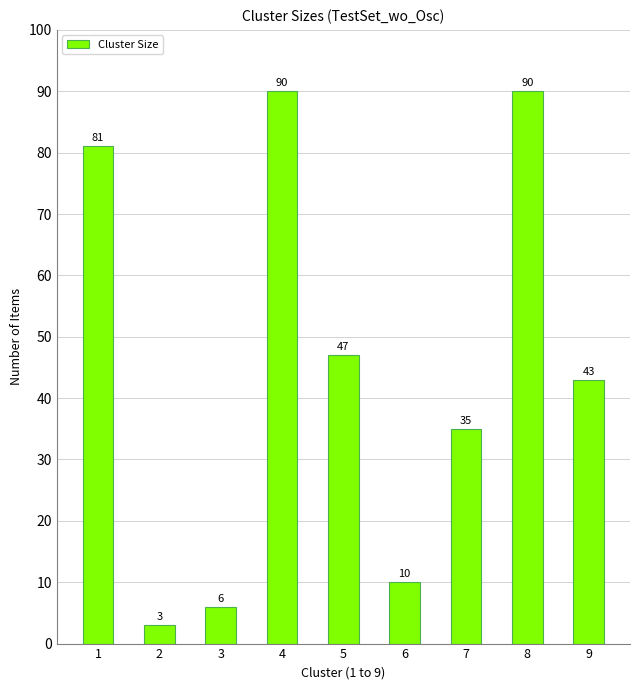

The chart shows a value of 131 at 1. True or false?

False